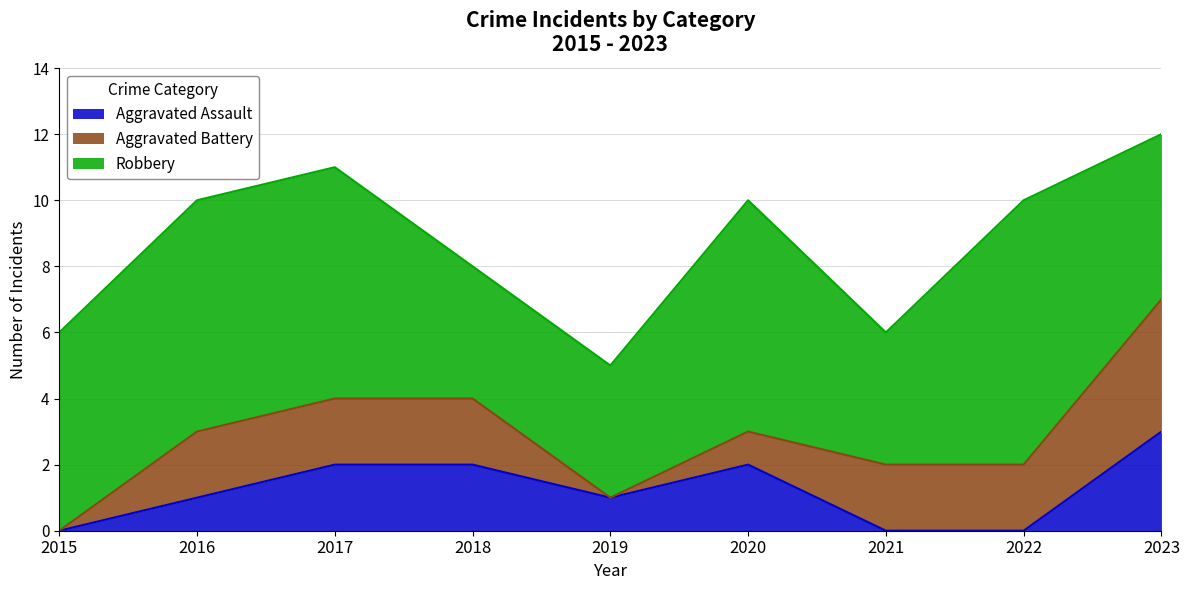

Rank the series by their maximum value, from lowest to highest.

Aggravated Assault, Aggravated Battery, Robbery